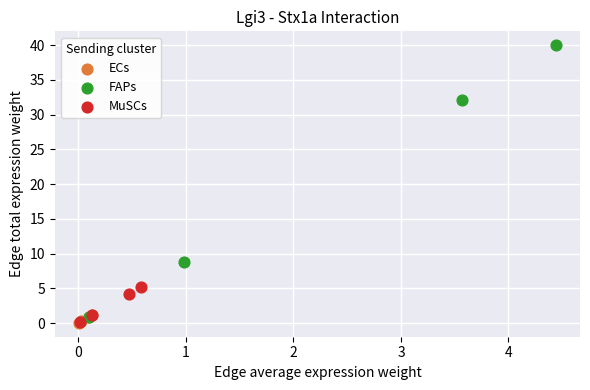

Which series has the largest Y range (max minus min)?

FAPs